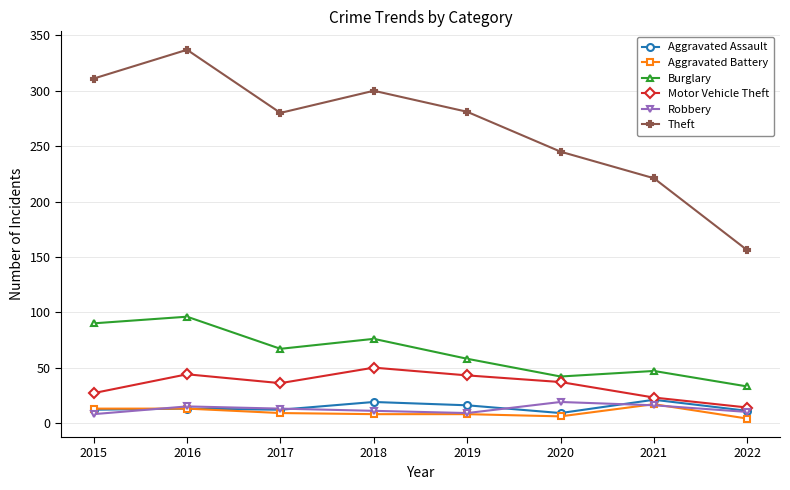

Does the chart have visible grid lines?

Yes